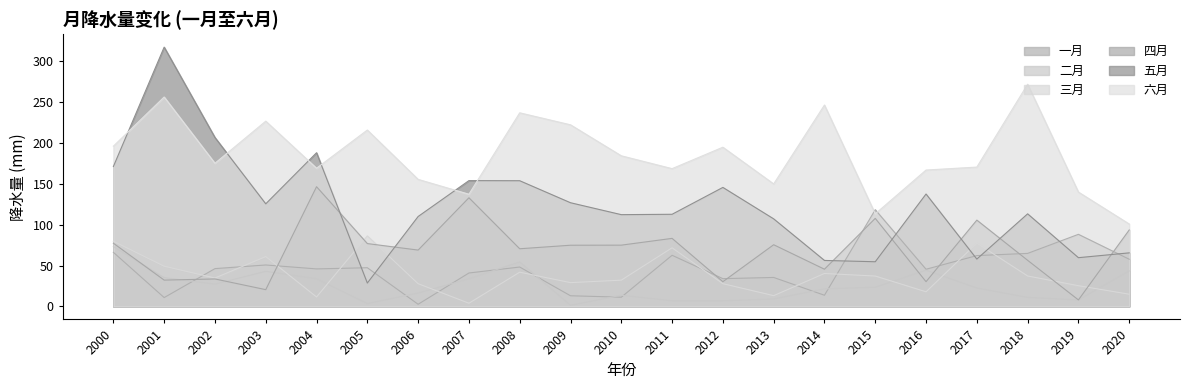

What is the spread (max minus min) of values at 2013?

140.5